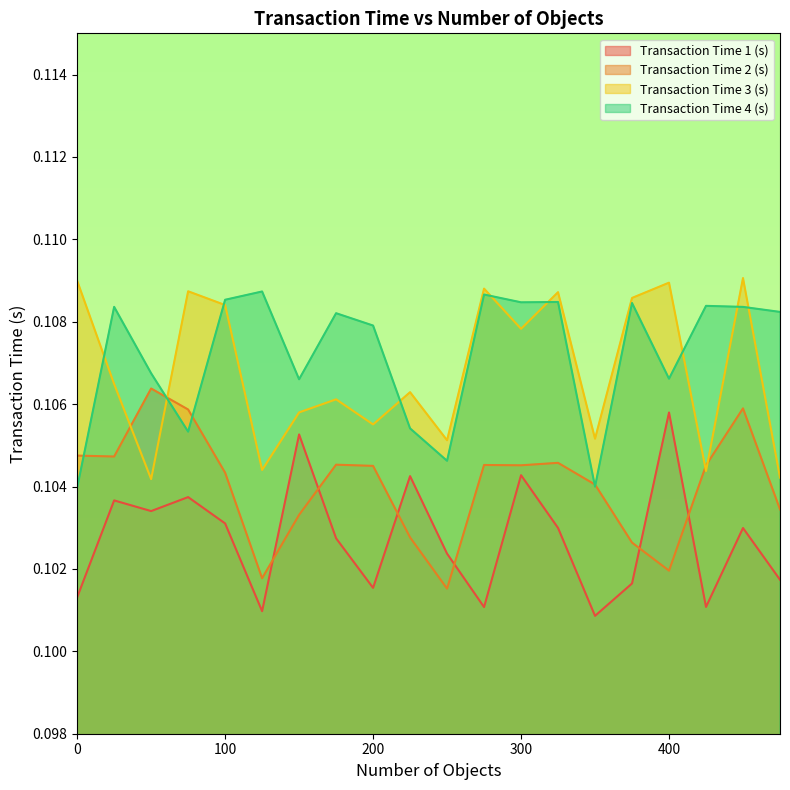

What are all the series names shown in the legend?

Transaction Time 1 (s), Transaction Time 2 (s), Transaction Time 3 (s), Transaction Time 4 (s)